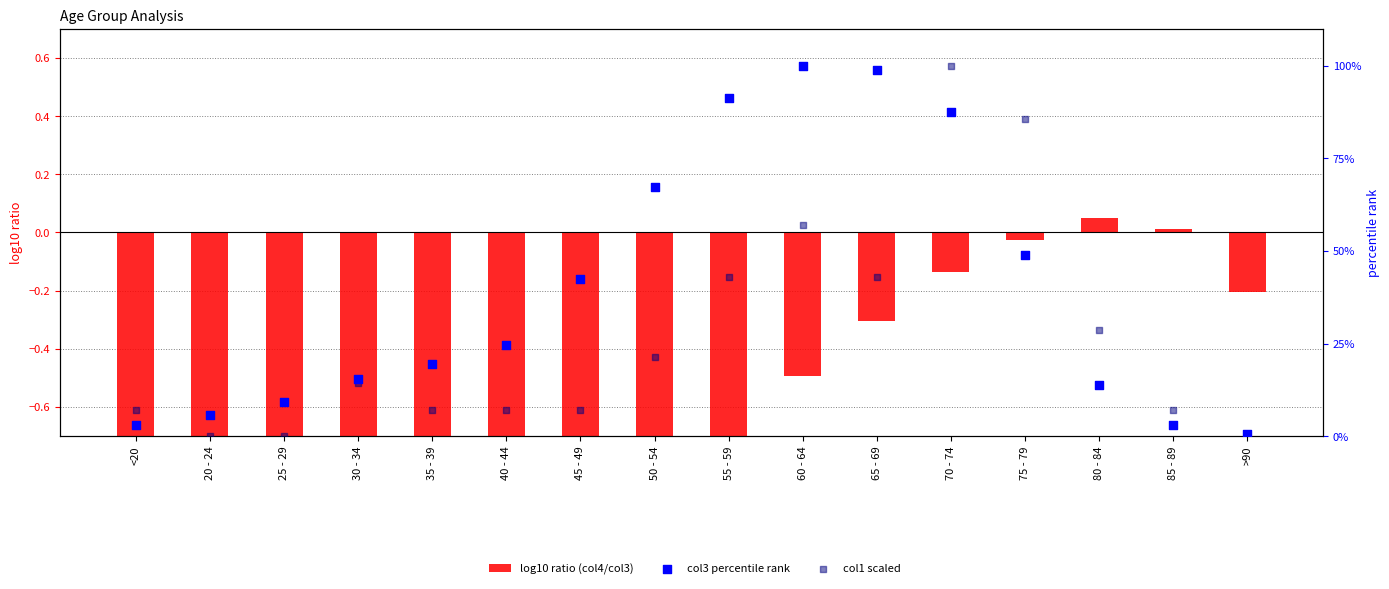

Is the value of col3 percentile rank at 30 - 34 greater than the value of log10 ratio (col4/col3) at 65 - 69?

Yes